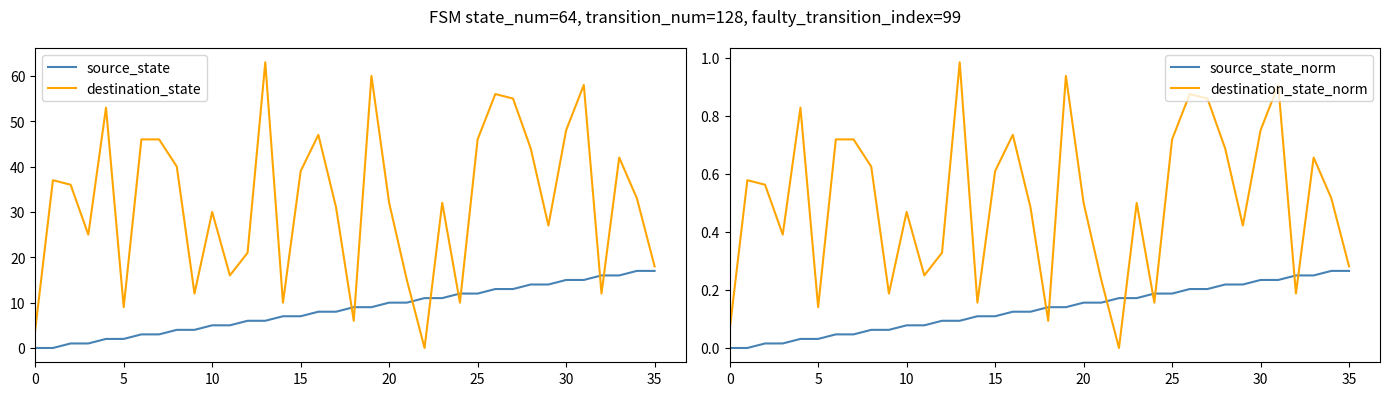

Which series has the largest range (max minus min)?

destination_state